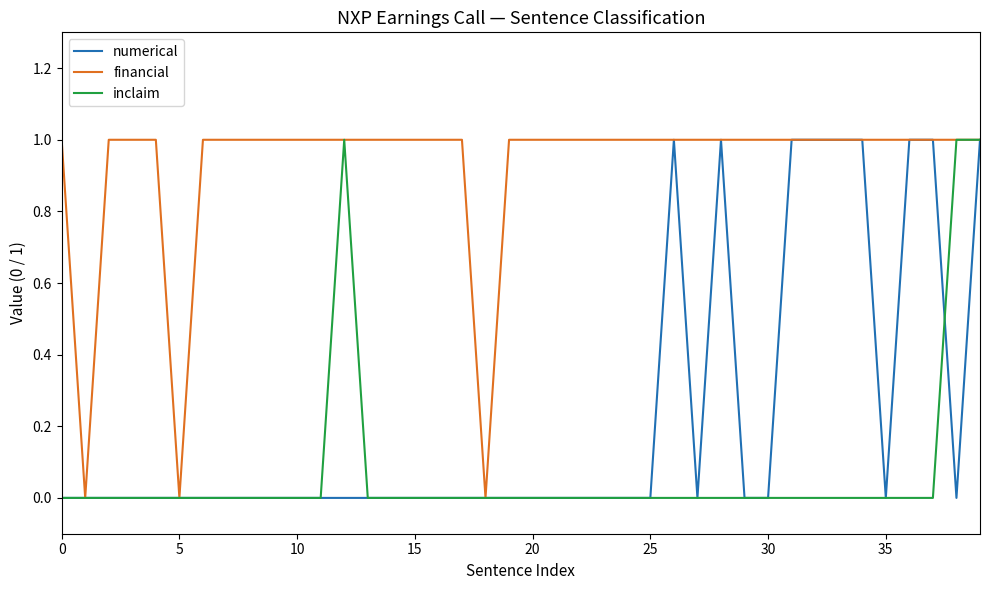

Which series has the largest total across all categories?

financial